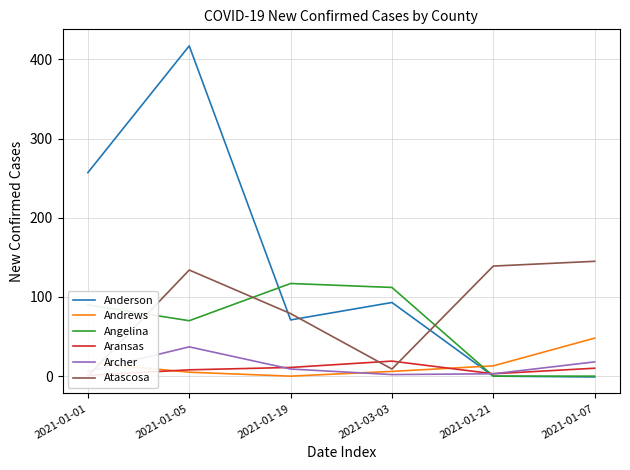

Which series changed the most between 2021-01-21 and 2021-01-07?

Andrews